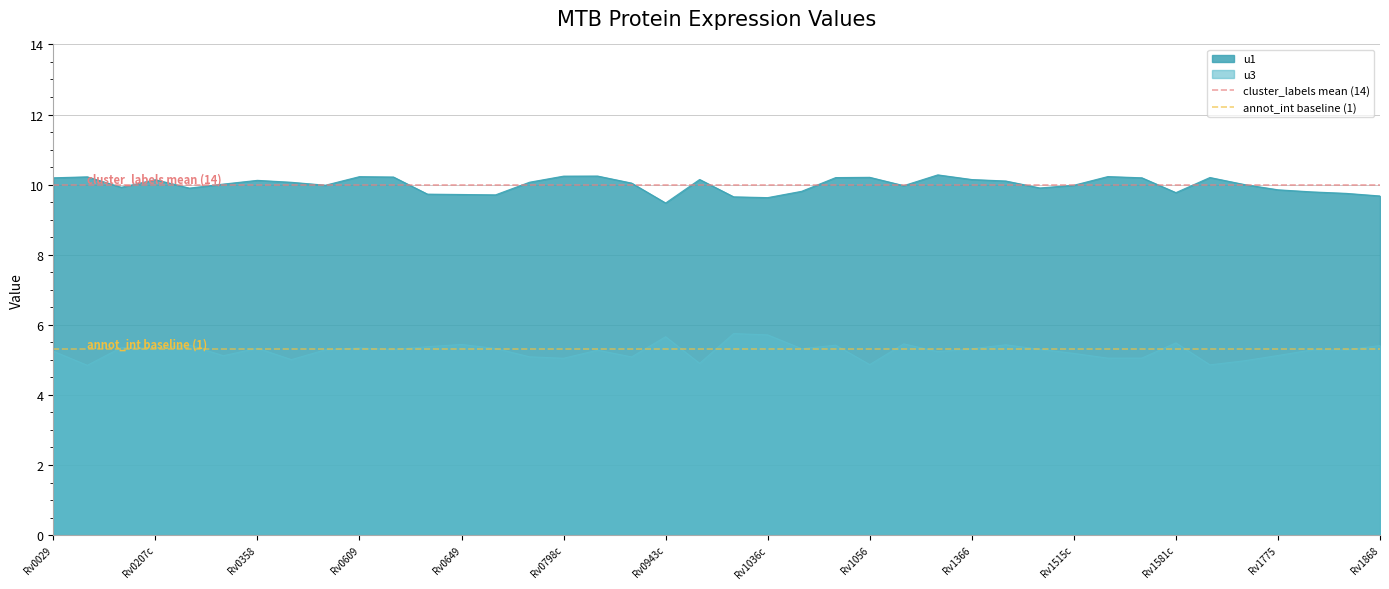

Is it true that u1 equals 18.4 at Rv0798c?

False